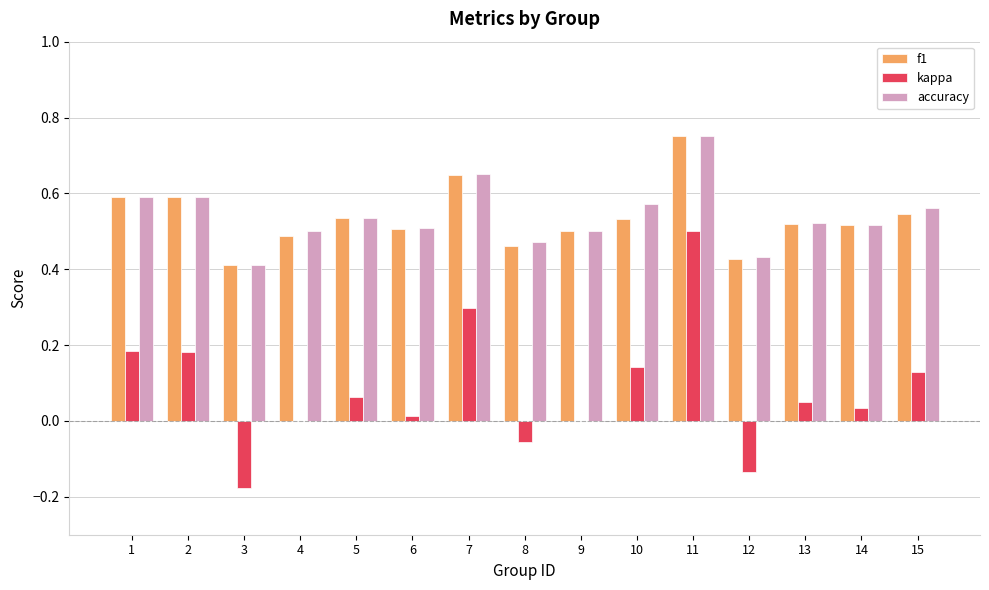

Is the value of kappa at 9 greater than the value of f1 at 7?

No